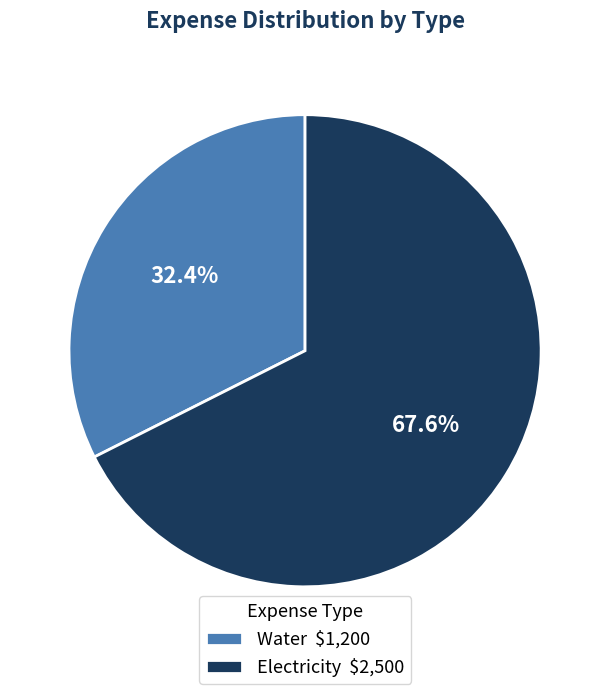

To the nearest percent, what is the combined percentage of Electricity and Water?

100%